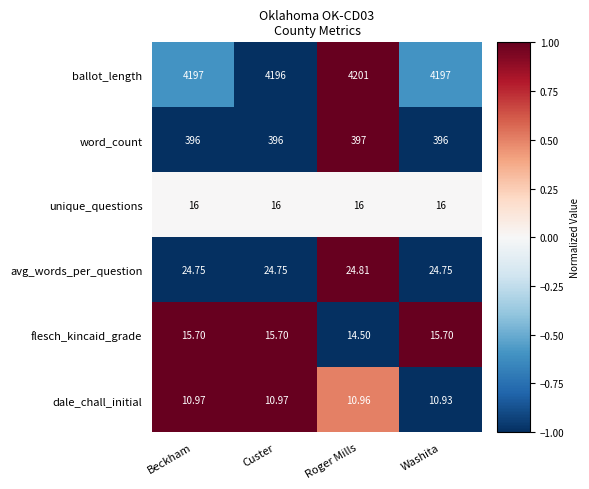

At which label is flesch_kincaid_grade closest to 15?

Roger Mills